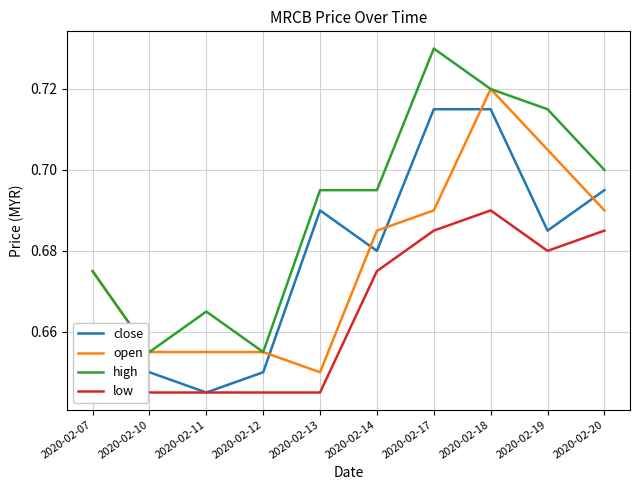

How many high values are between 0 and 1?

10